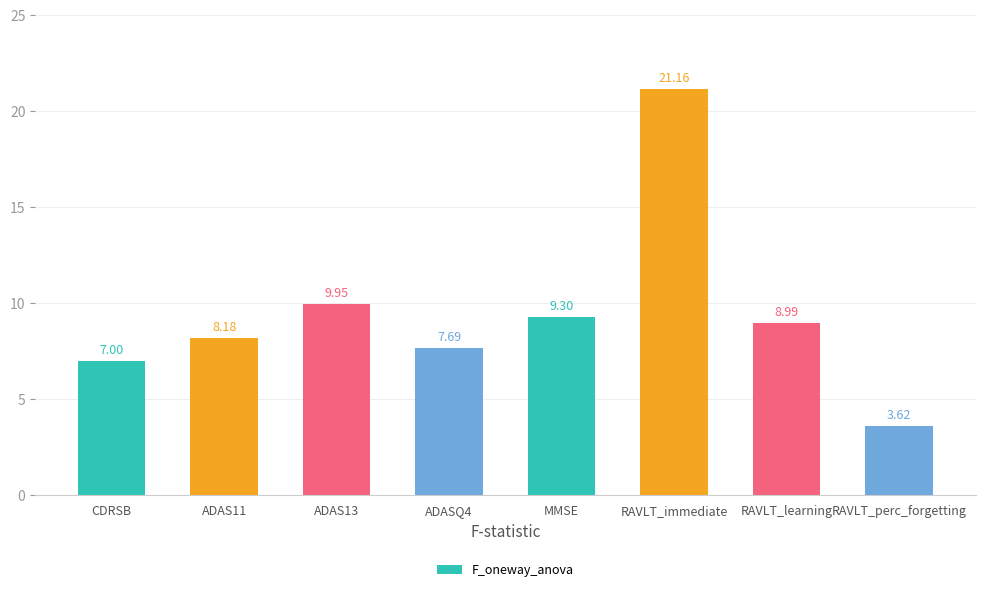

What is the sum of the values at RAVLT_learning and ADASQ4?

16.7